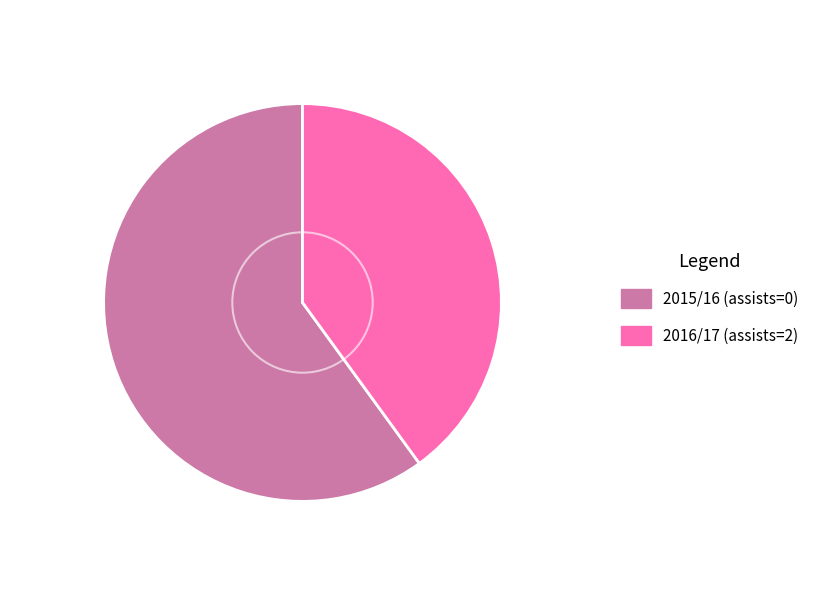

Approximately how many times larger is the value at 2015/16 (assists=0) compared to 2016/17 (assists=2)?

1.5